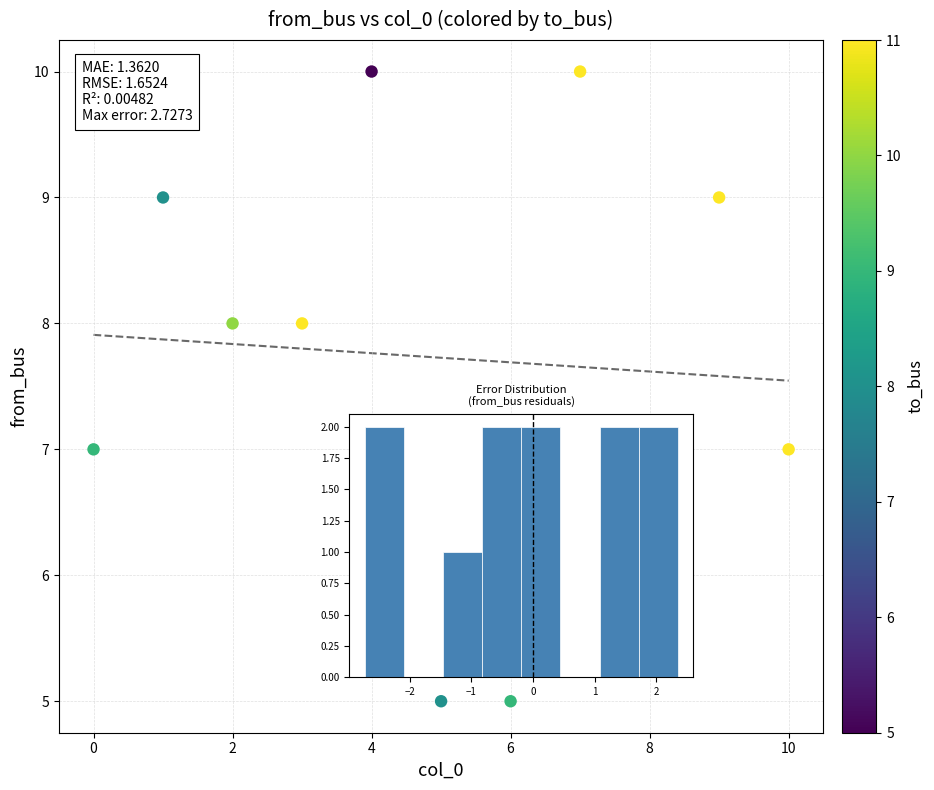

What is the average Y value?

8